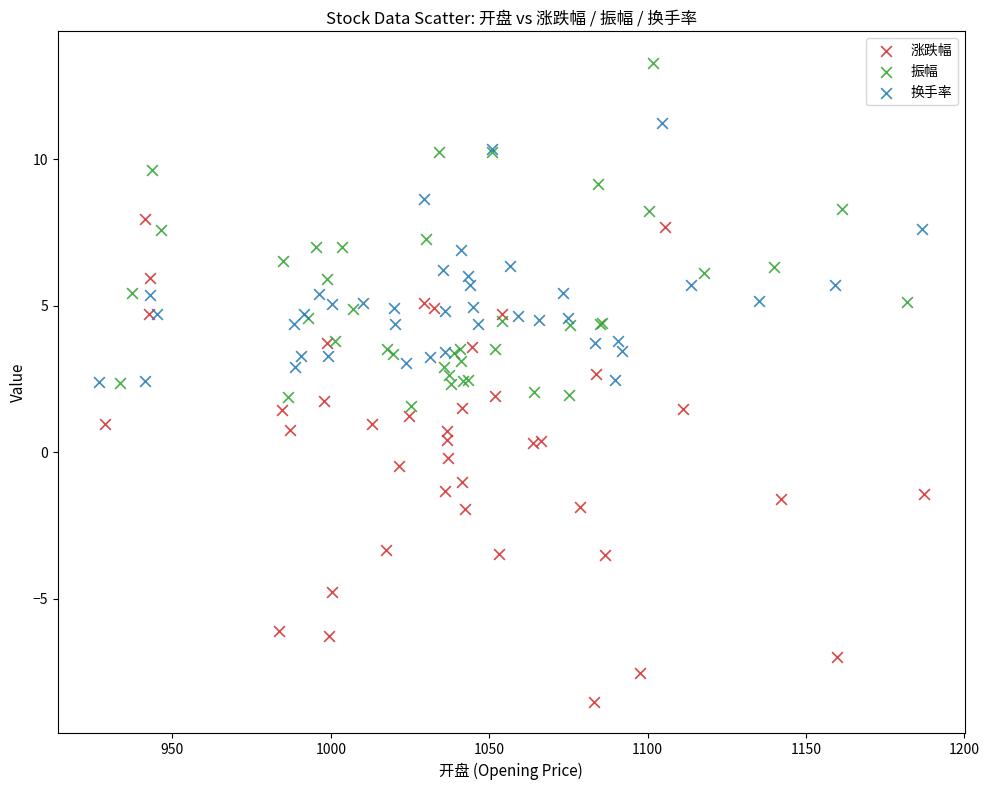

What are all the series names shown in the legend?

涨跌幅, 振幅, 换手率